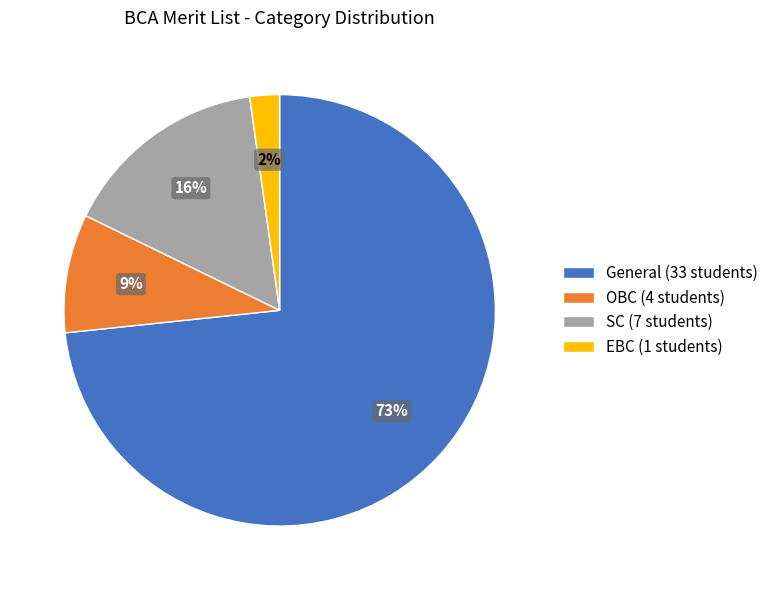

Count the number of slices in the pie.

4